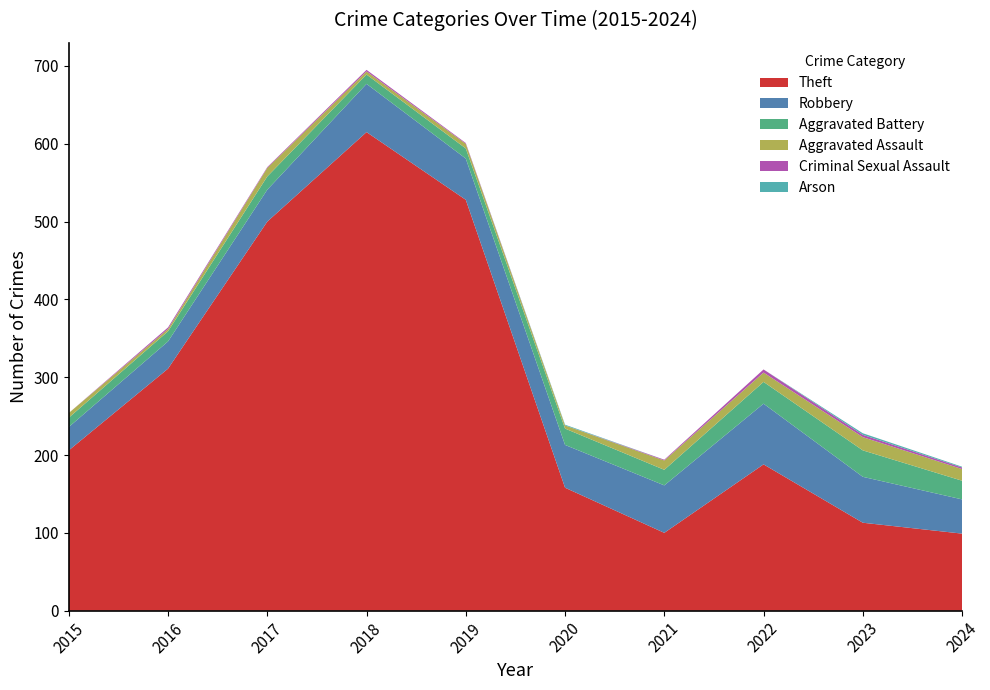

Reading right to left, transcribe all the data shown in this chart.

Theft: 2024=99	2023=113	2022=188	2021=100	2020=158	2019=528	2018=615	2017=500	2016=311	2015=206
Robbery: 2024=44	2023=59	2022=78	2021=61	2020=55	2019=53	2018=62	2017=41	2016=35	2015=30
Aggravated Battery: 2024=24	2023=34	2022=28	2021=20	2020=21	2019=13	2018=12	2017=17	2016=13	2015=12
Aggravated Assault: 2024=15	2023=17	2022=12	2021=12	2020=4	2019=6	2018=4	2017=11	2016=3	2015=6
Criminal Sexual Assault: 2024=2	2023=3	2022=4	2021=1	2020=0	2019=1	2018=2	2017=1	2016=2	2015=0
Arson: 2024=1	2023=2	2022=0	2021=0	2020=1	2019=0	2018=0	2017=0	2016=0	2015=0